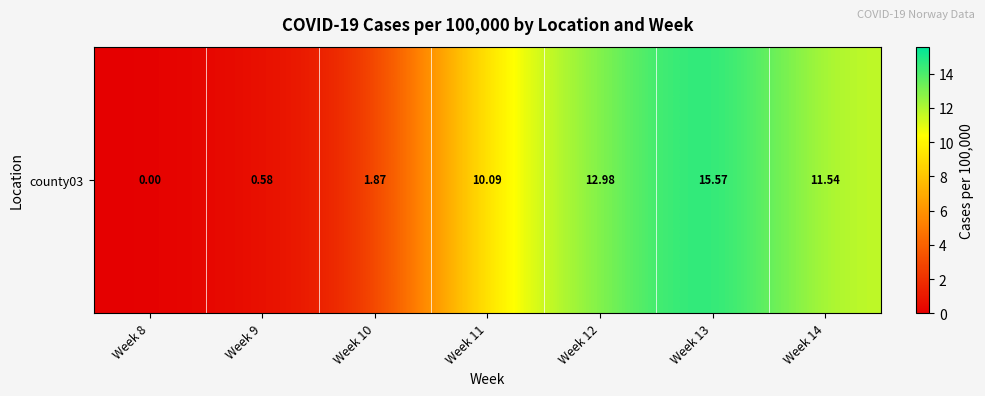

Which category has the lowest value across all series?

Week 8